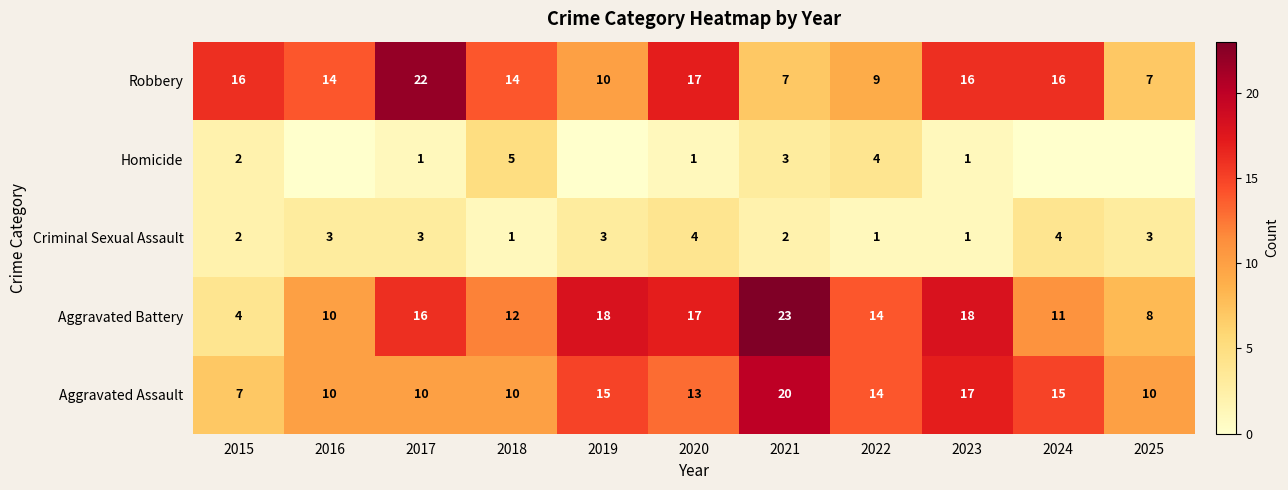

What is the difference between the maximum and minimum values in the Robbery series?

15